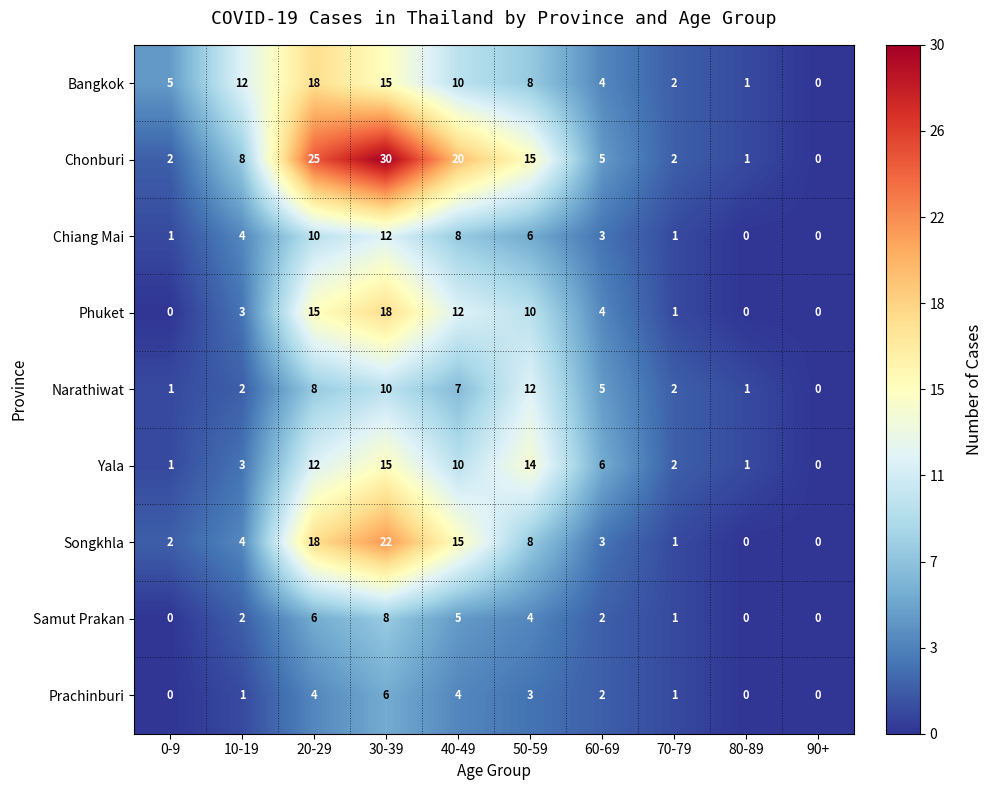

Between 10-19 and 80-89, which series saw the biggest shift?

Bangkok